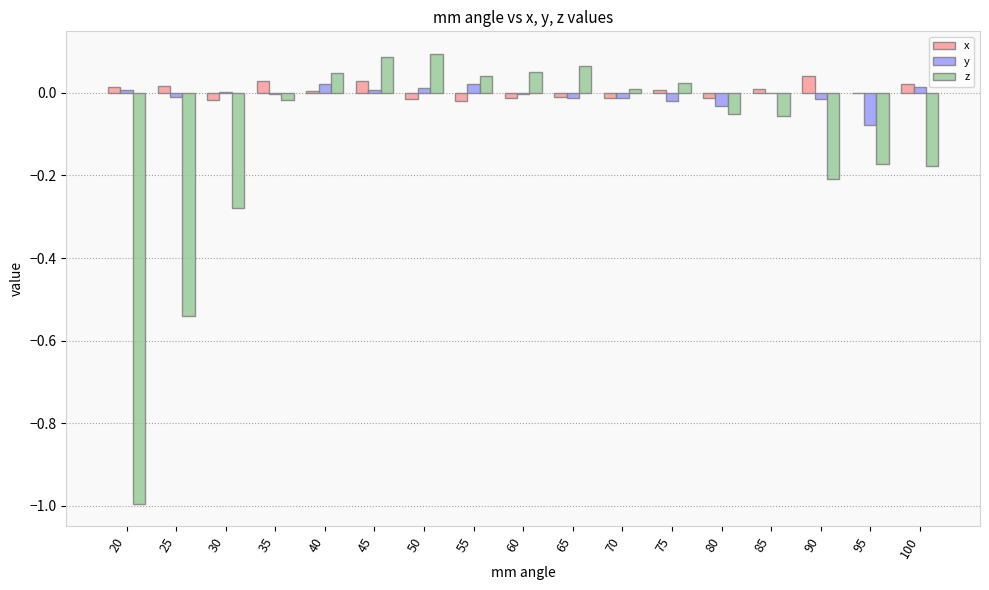

What are all the series names shown in the legend?

x, y, z